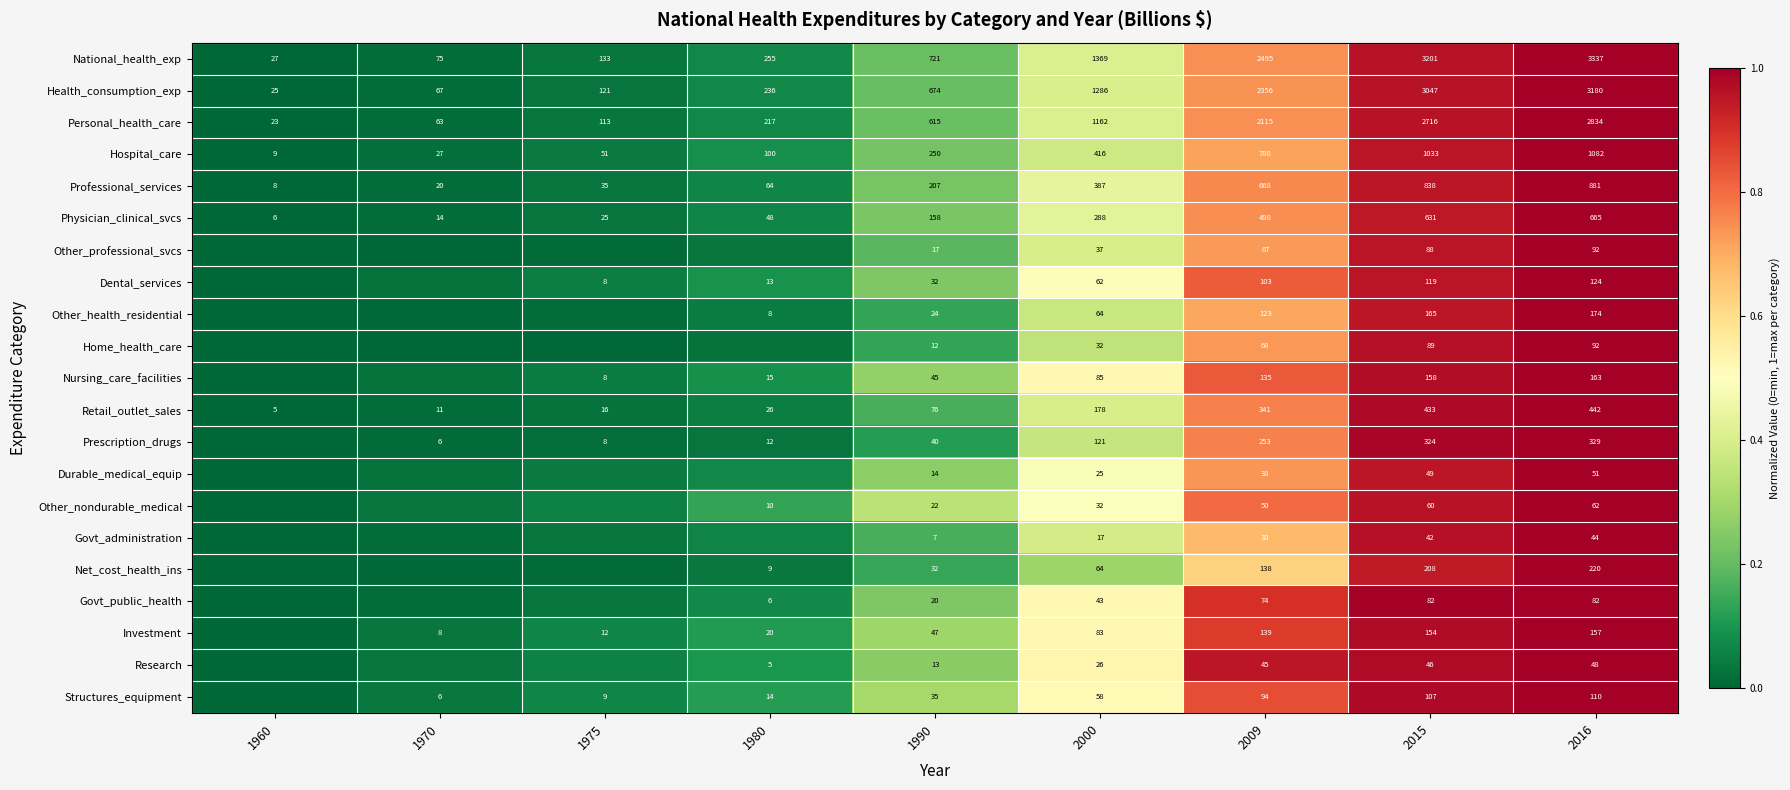

Which category has the lowest value in the Health_consumption_exp series?

1960